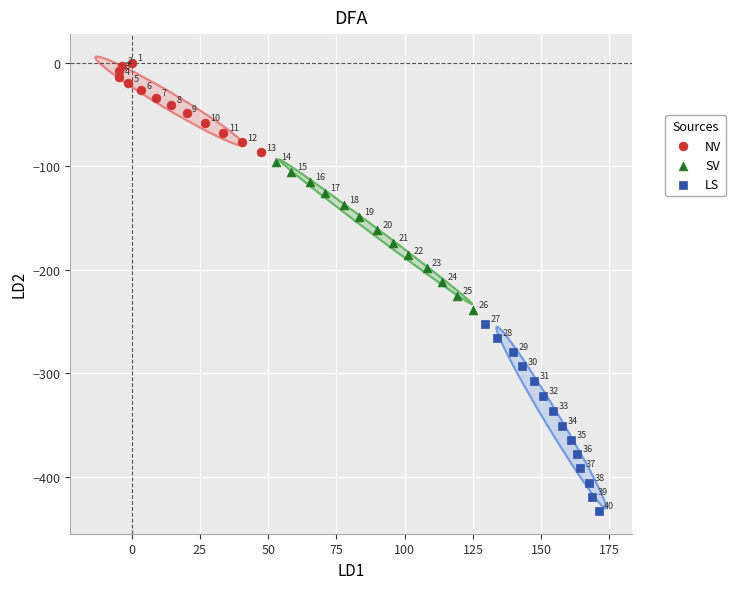

Which series reaches the minimum Y coordinate?

LS